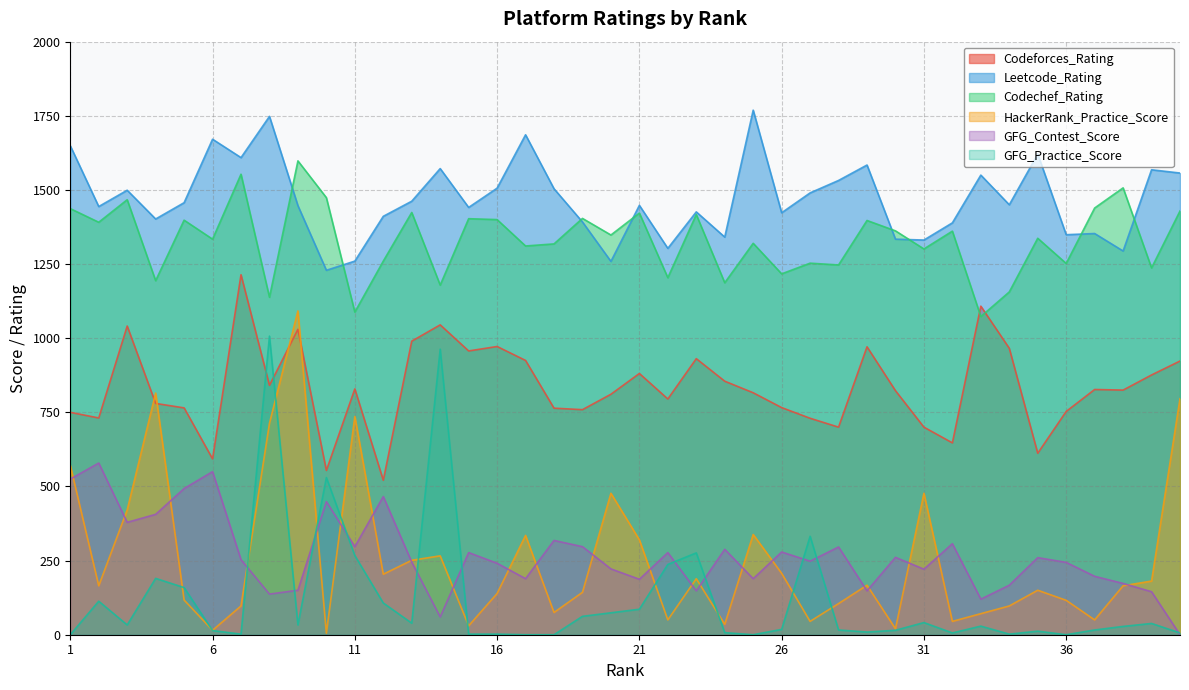

Which category has the highest value in the Leetcode_Rating series?

25